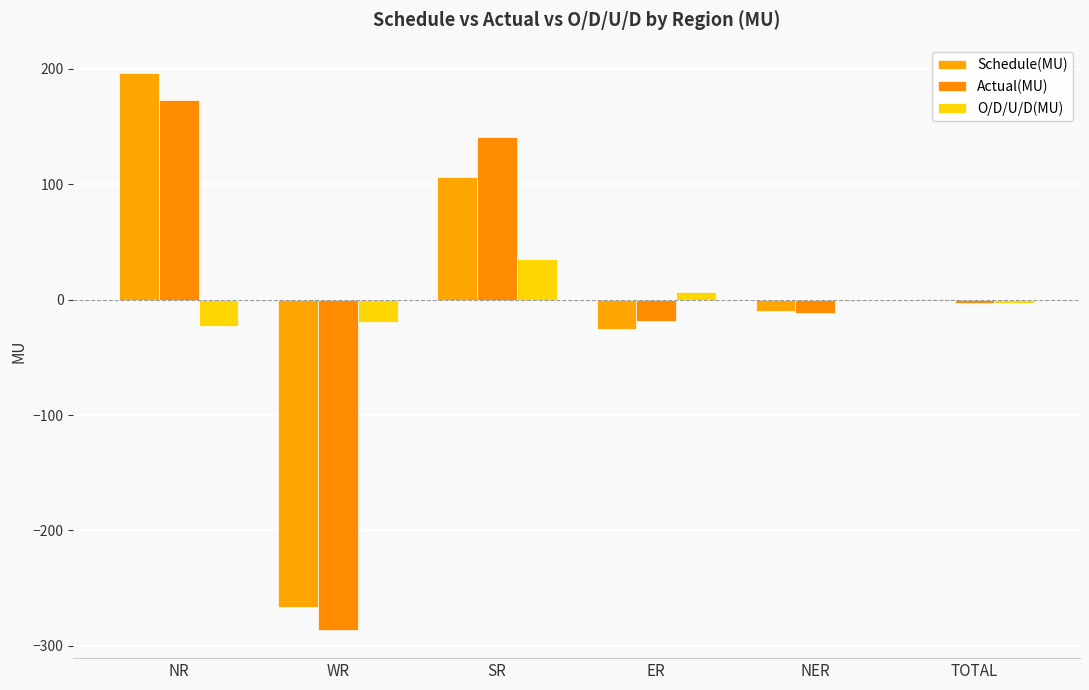

What is the lowest value of the Schedule(MU) series?

-266.6